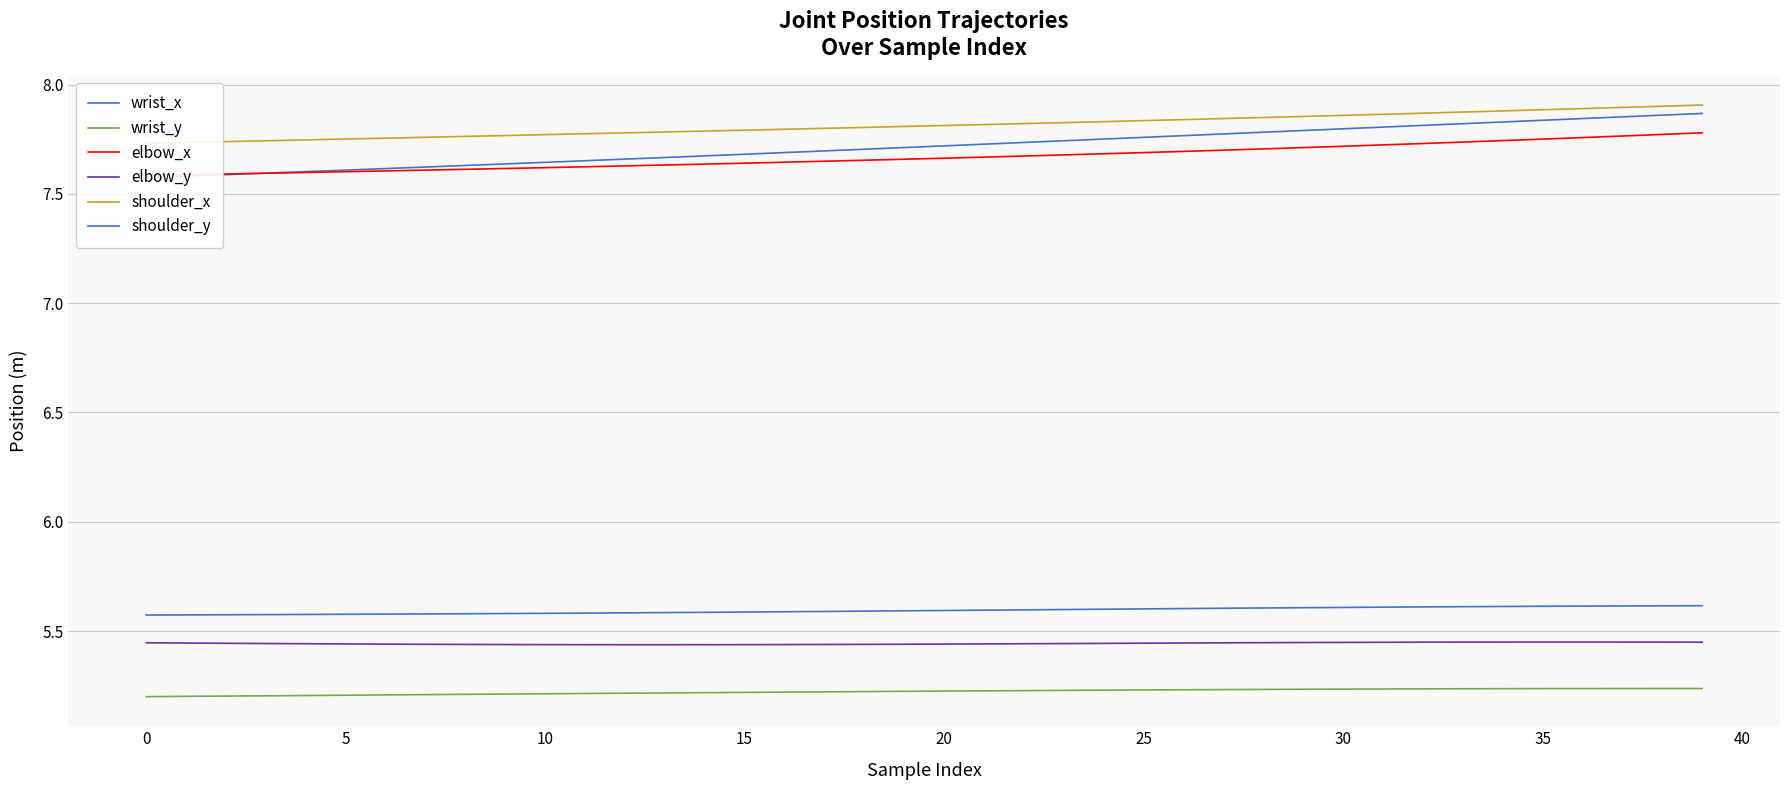

What is the label of the 29th point from the right?

11